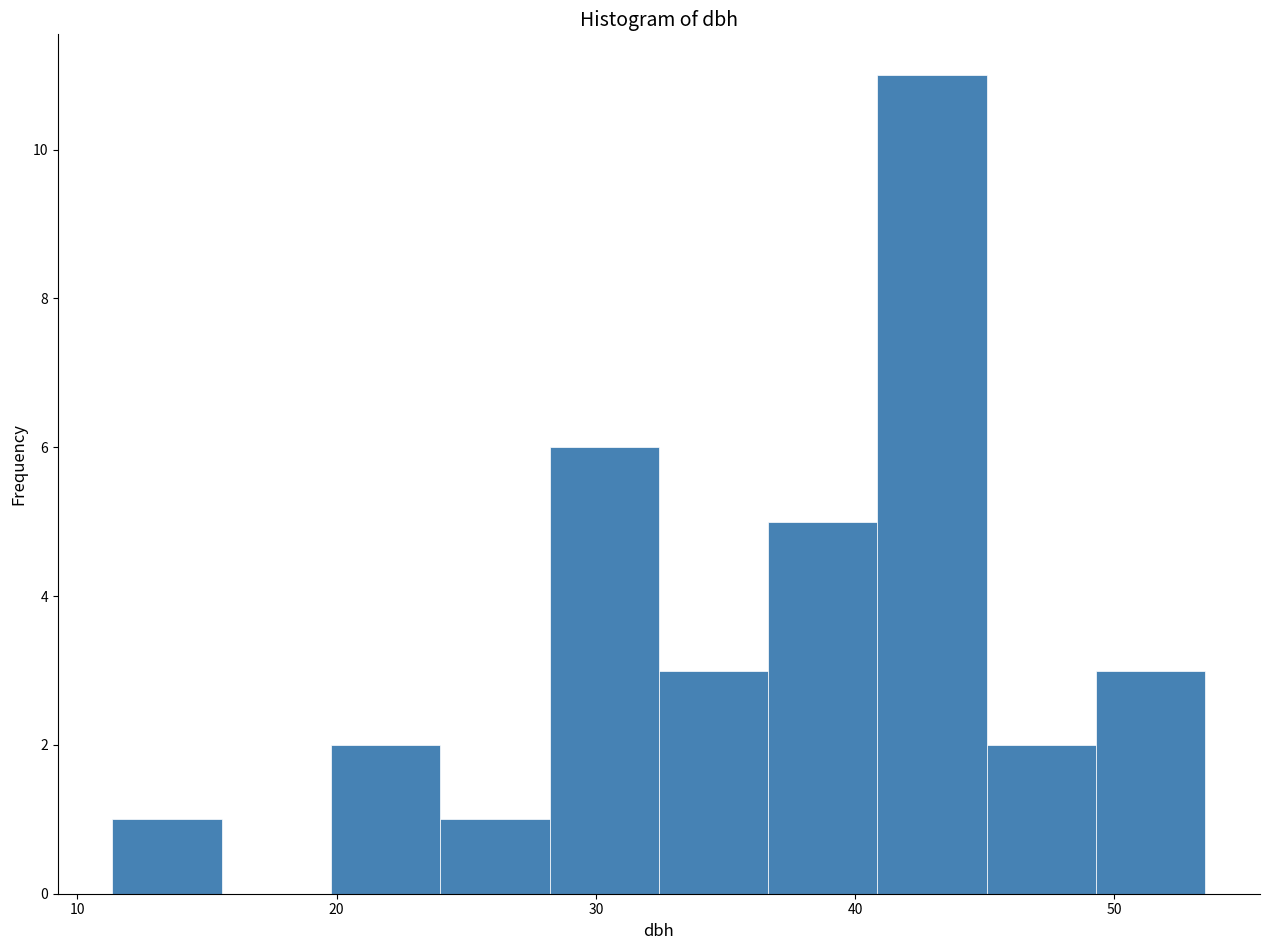

Reading left to right, list every bar in this chart as the range it spans on the x-axis followed by its height. Neither the bar edges nor the heights are printed on the chart, so give them approximately, as read against the axes.

11 to 16: 1
16 to 20: 0
20 to 24: 2
24 to 28: 1
28 to 32: 6
32 to 37: 3
37 to 41: 5
41 to 45: 11
45 to 49: 2
49 to 54: 3